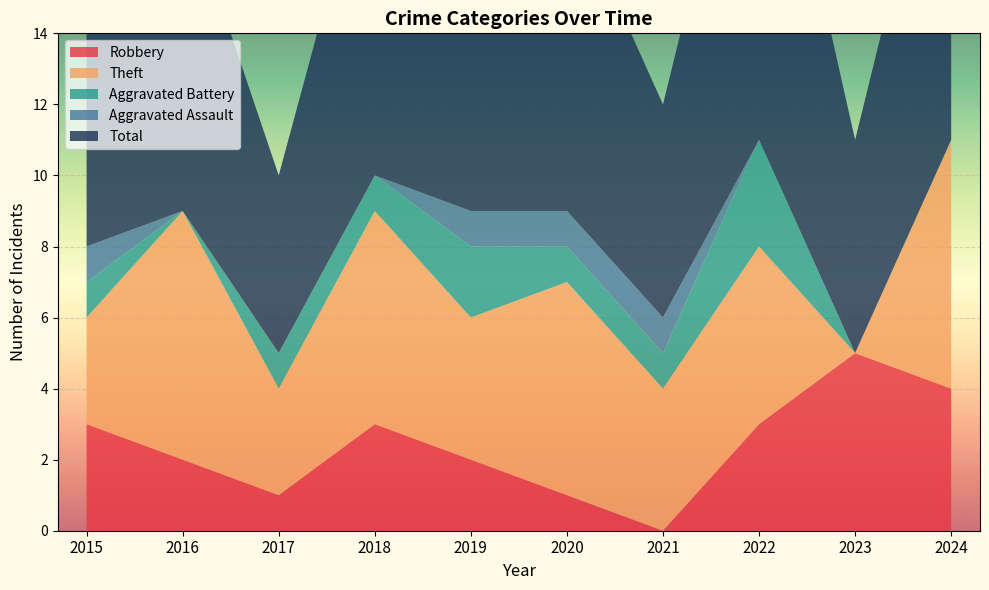

Reading right to left, list all the values displayed in this chart.

Robbery: 4	5	3	0	1	2	3	1	2	3
Theft: 7	0	5	4	6	4	6	3	7	3
Aggravated Battery: 0	0	3	1	1	2	1	1	0	1
Aggravated Assault: 0	0	0	1	1	1	0	0	0	1
Total: 11	6	12	6	9	9	10	5	9	8